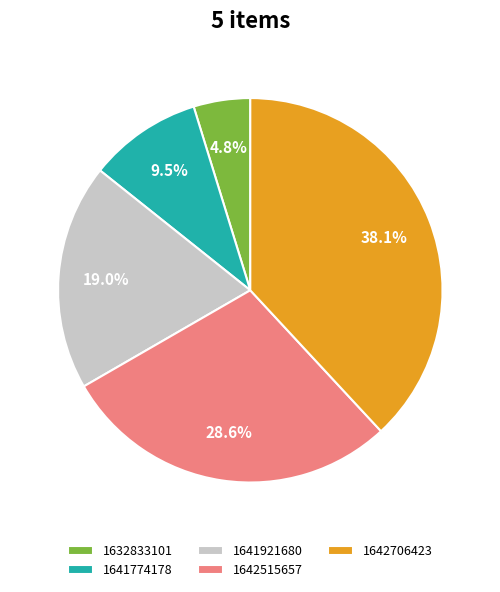

To the nearest percent, what portion does 1642706423 represent?

38%